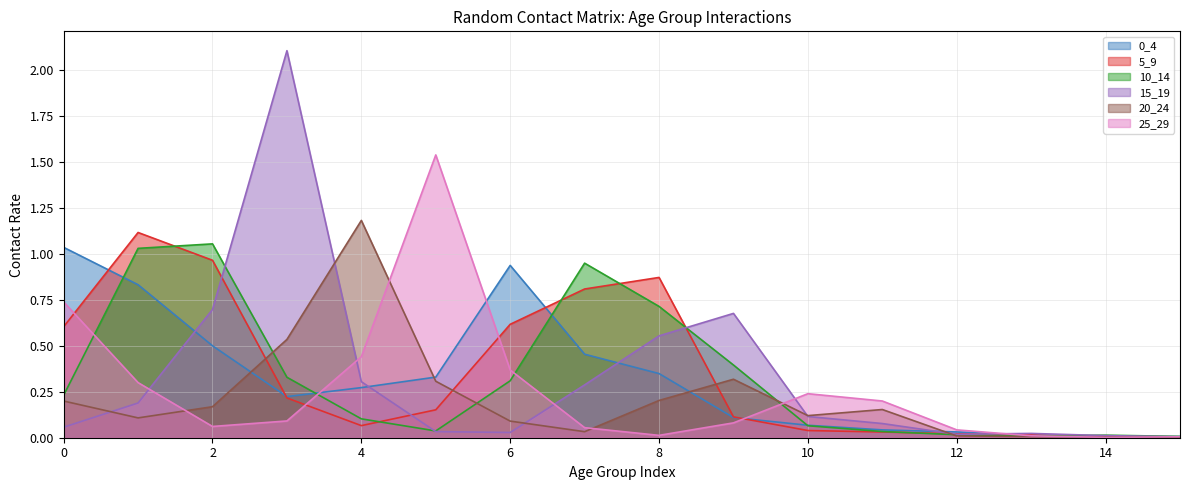

Reading right to left, extract all data points from this chart.

0_4: 15=0.0	14=0.0	13=0.0	12=0.0	11=0.0	10=0.1	9=0.1	8=0.3	7=0.5	6=0.9	5=0.3	4=0.3	3=0.2	2=0.5	1=0.8	0=1.0
5_9: 15=0.0	14=0.0	13=0.0	12=0.0	11=0.0	10=0.0	9=0.1	8=0.9	7=0.8	6=0.6	5=0.2	4=0.1	3=0.2	2=1.0	1=1.1	0=0.6
10_14: 15=0.0	14=0.0	13=0.0	12=0.0	11=0.0	10=0.1	9=0.4	8=0.7	7=0.9	6=0.3	5=0.0	4=0.1	3=0.3	2=1.1	1=1.0	0=0.2
15_19: 15=0.0	14=0.0	13=0.0	12=0.0	11=0.1	10=0.1	9=0.7	8=0.6	7=0.3	6=0.0	5=0.0	4=0.3	3=2.1	2=0.7	1=0.2	0=0.1
20_24: 15=0.0	14=0.0	13=0.0	12=0.0	11=0.2	10=0.1	9=0.3	8=0.2	7=0.0	6=0.1	5=0.3	4=1.2	3=0.5	2=0.2	1=0.1	0=0.2
25_29: 15=0.0	14=0.0	13=0.0	12=0.0	11=0.2	10=0.2	9=0.1	8=0.0	7=0.1	6=0.4	5=1.5	4=0.4	3=0.1	2=0.1	1=0.3	0=0.7